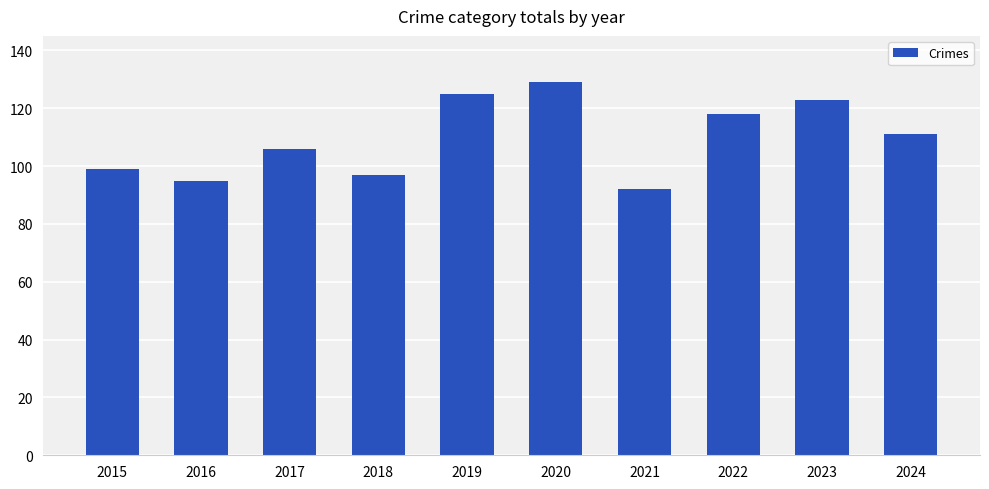

Are the bars grouped side by side (vs. stacked)?

No